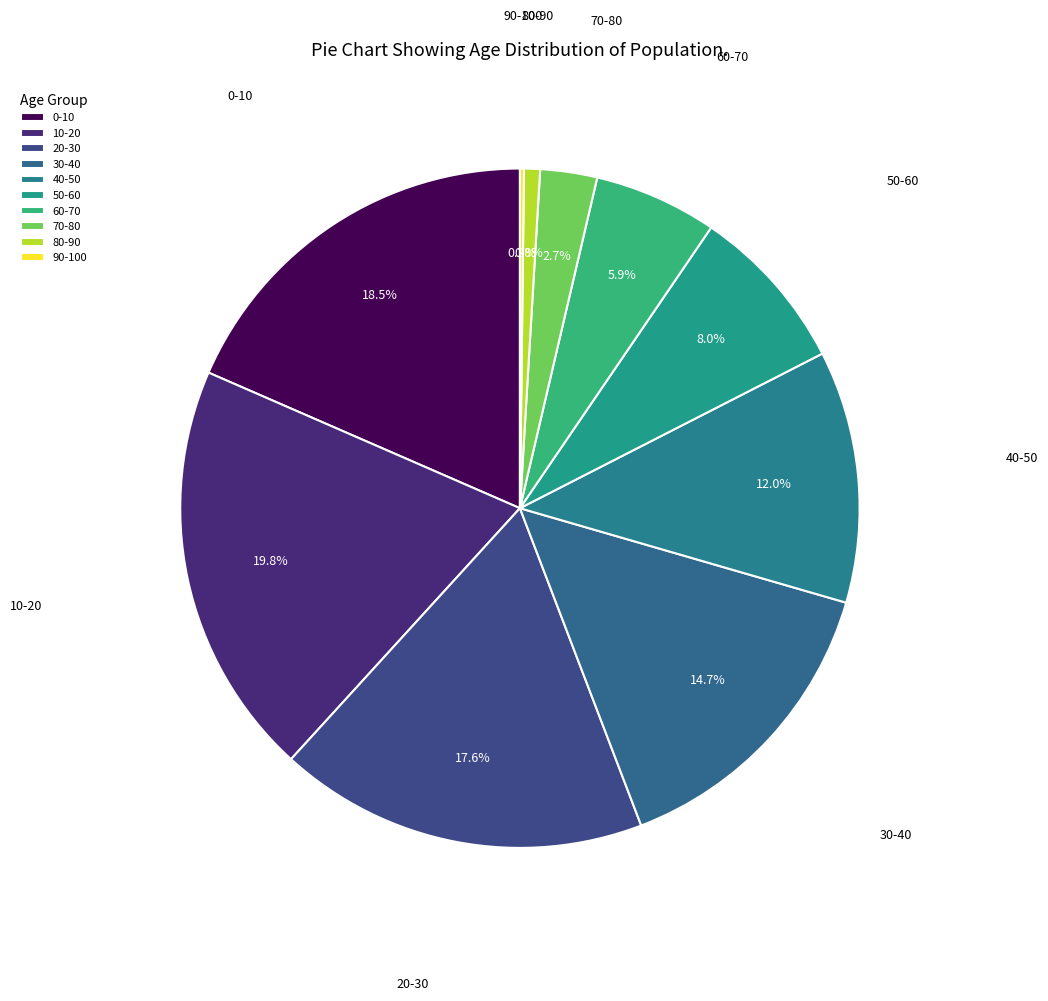

Is there any slice that represents more than half of the pie?

No